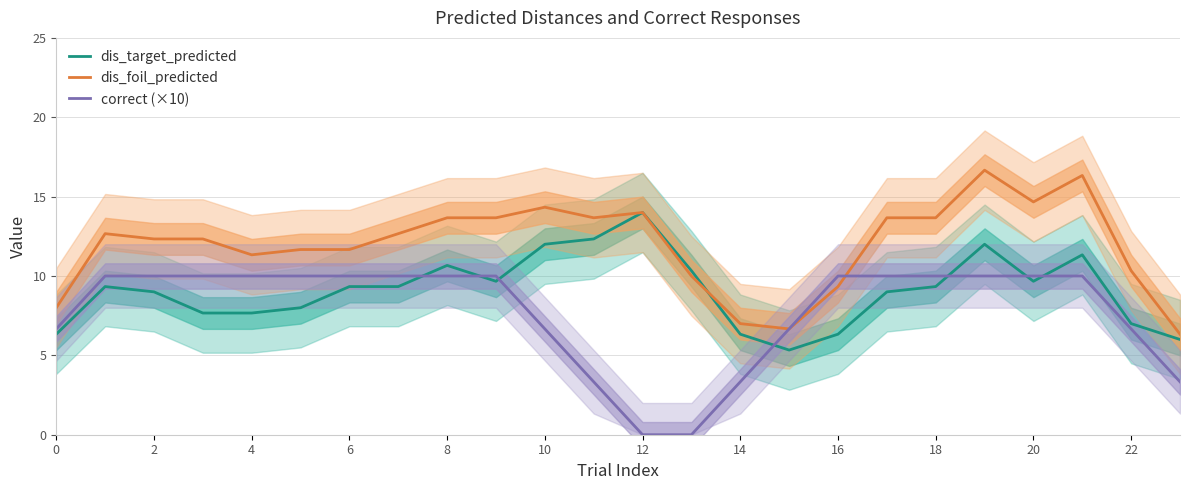

Is the value of correct (×10) at 14 greater than the value of dis_target_predicted at 10?

No